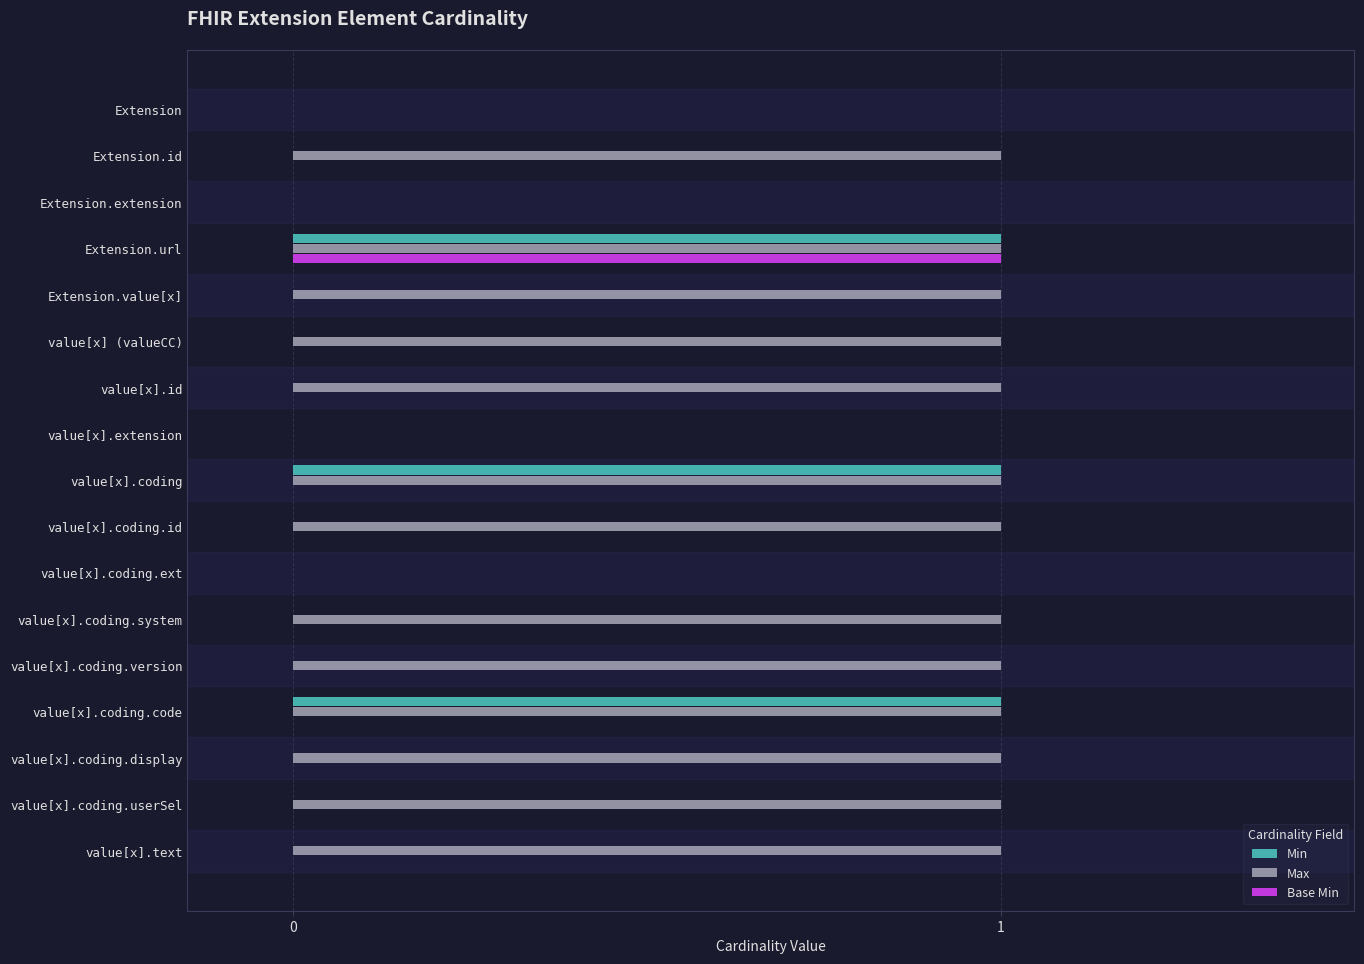

What is the sum of all Max values?

13